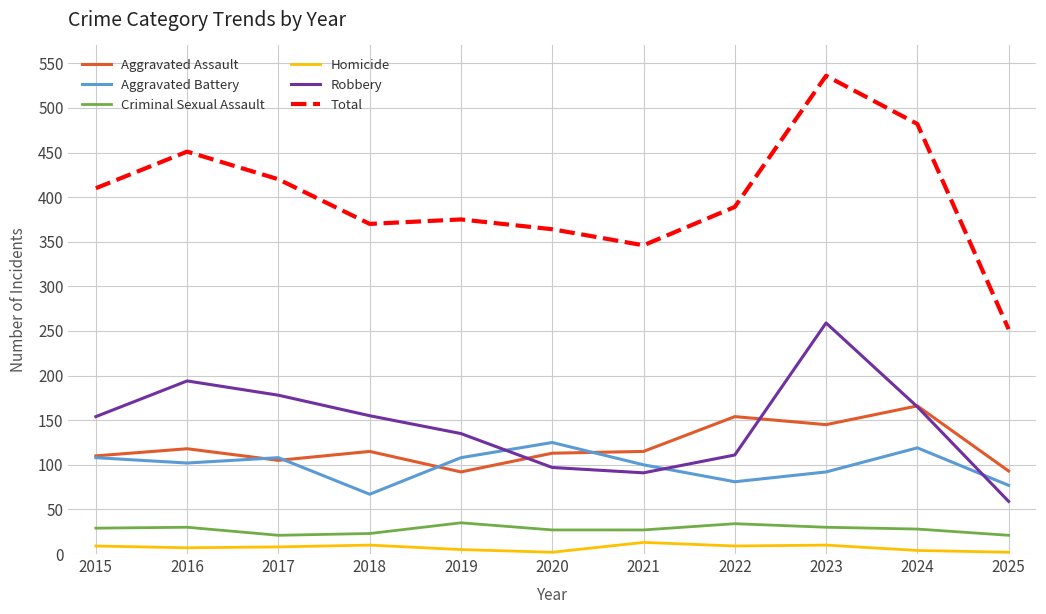

True or false: Total has a value of 186 at 2022.

False